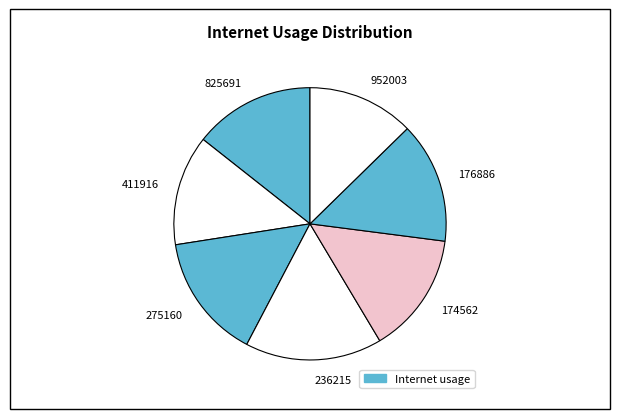

What is the ratio of the value at 275160 to the value at 952003?

1.2